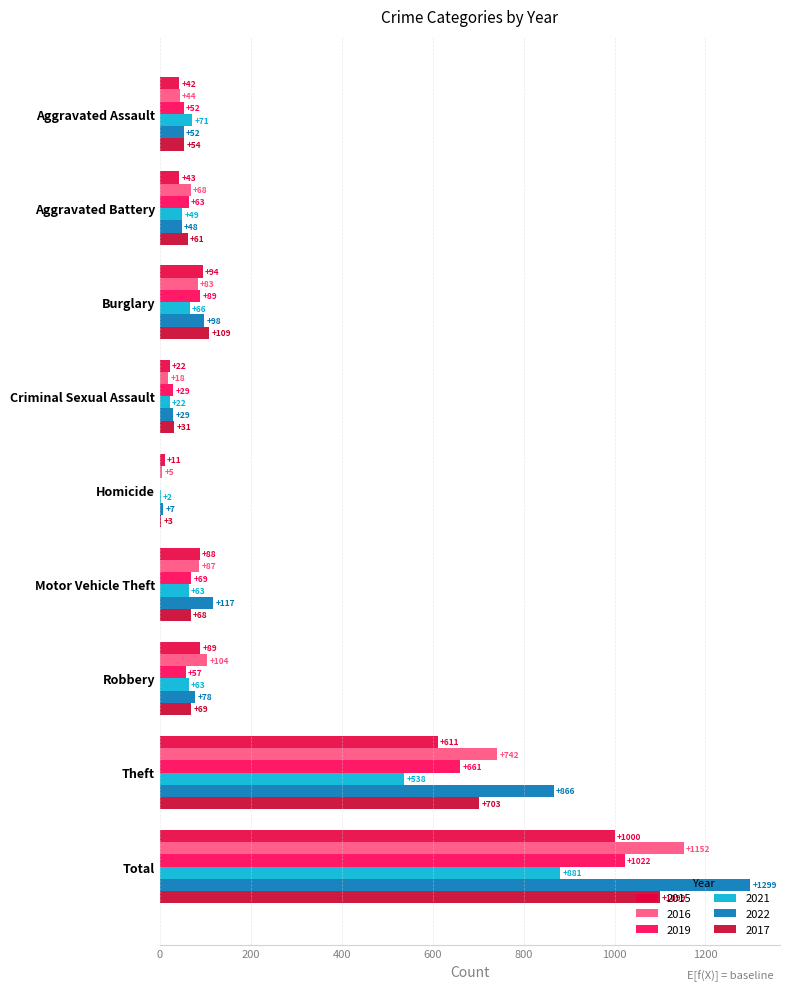

What is the difference between the second highest and second lowest values in the 2015 series?

589